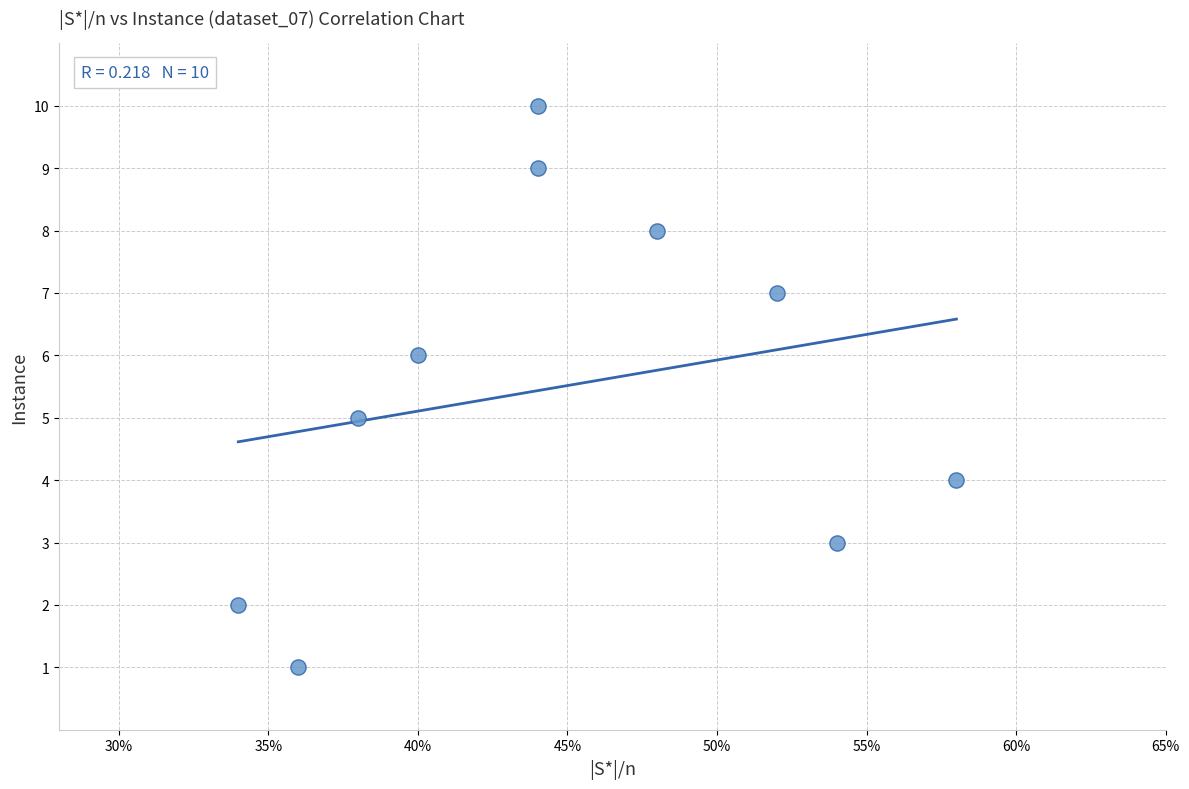

What is the range of Y values (max minus min)?

9